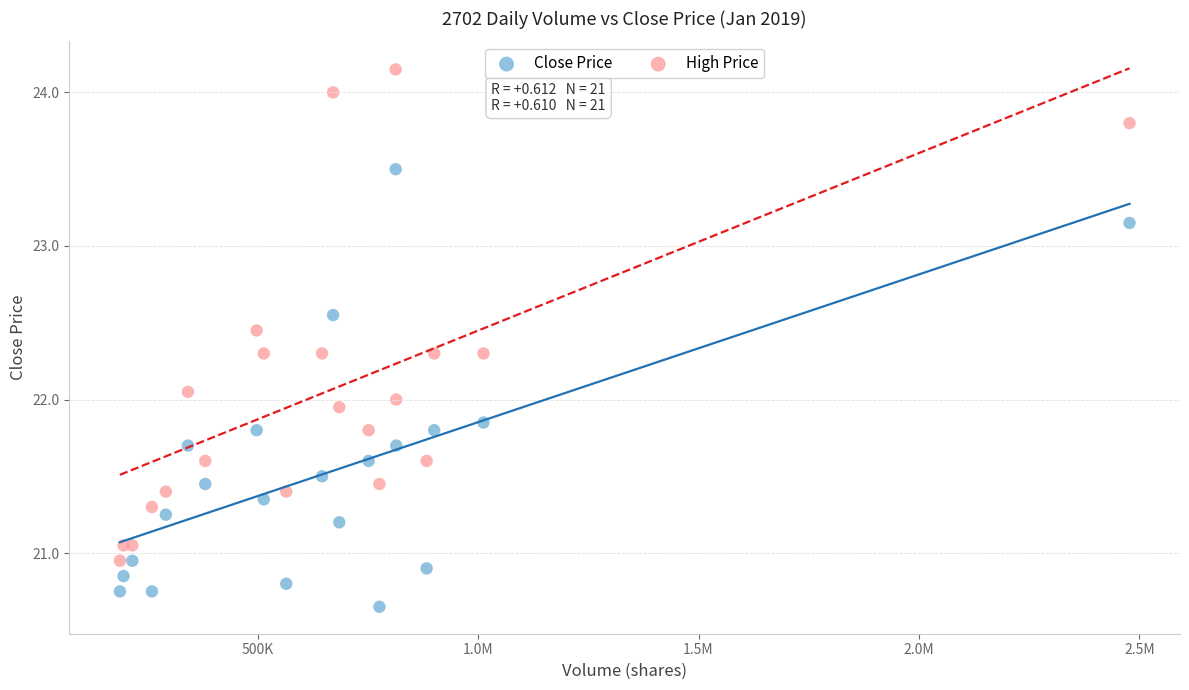

Which series has the widest spread of Y values?

High Price